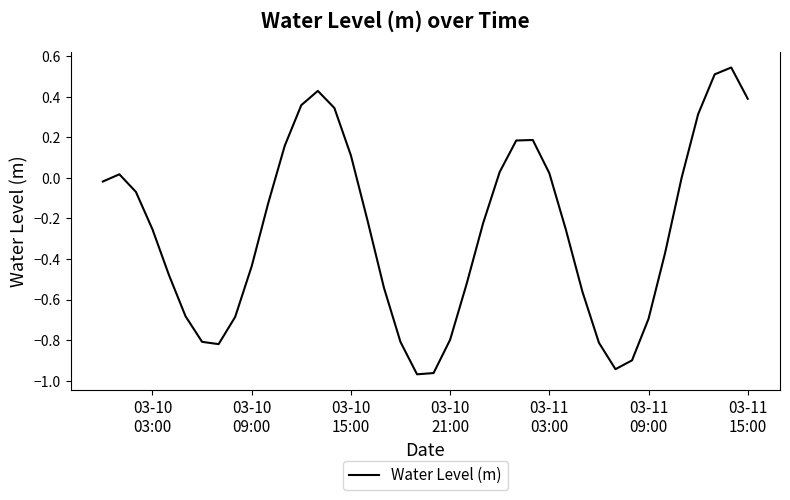

How many points are lower than both their immediate neighbors (excluding endpoints)?

3